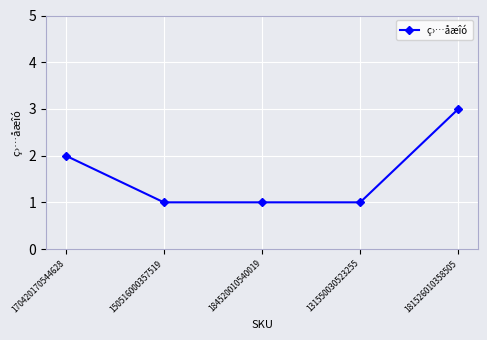

Which has a higher value, 184520010540019 or 181526010358505?

181526010358505